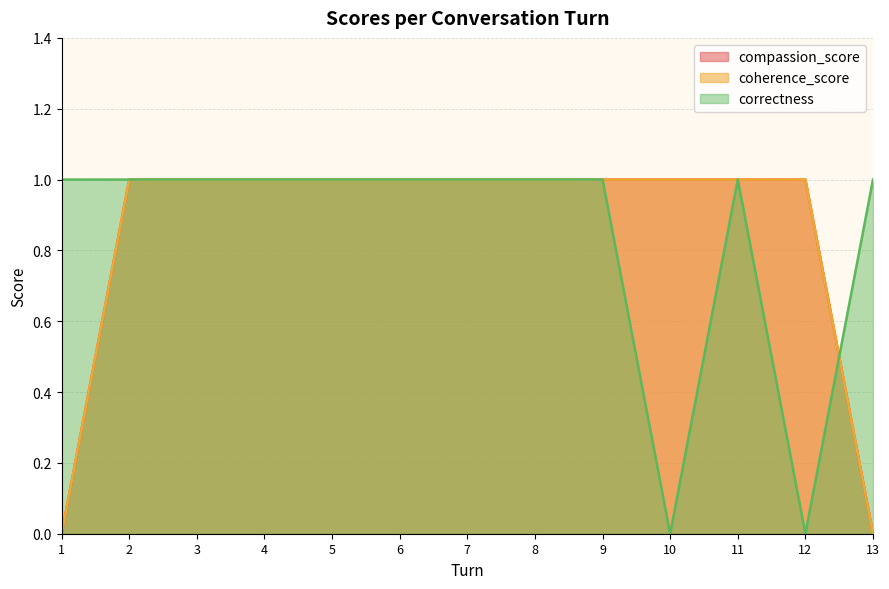

True or false: compassion_score and coherence_score intersect in this chart.

False